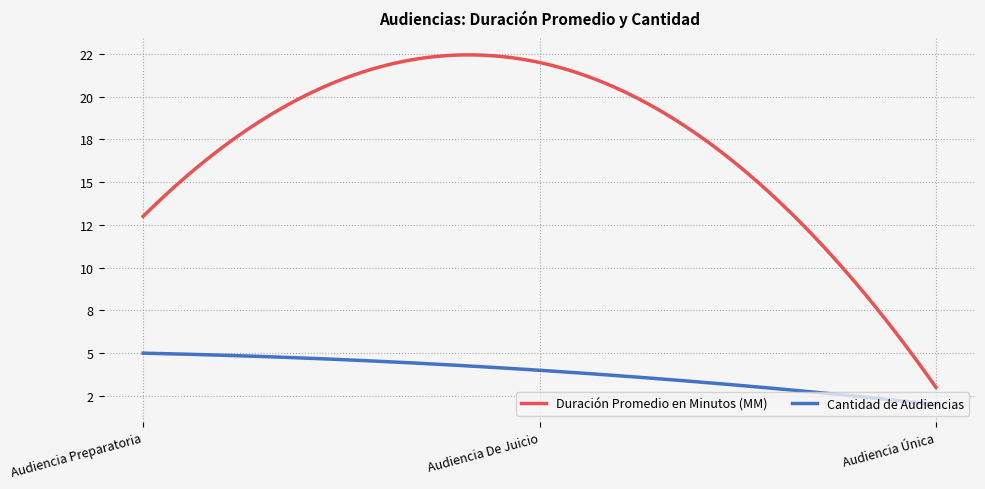

Reading right to left, transcribe all the data shown in this chart.

Duración Promedio en Minutos (MM): 3	22	13
Cantidad de Audiencias: 2	4	5